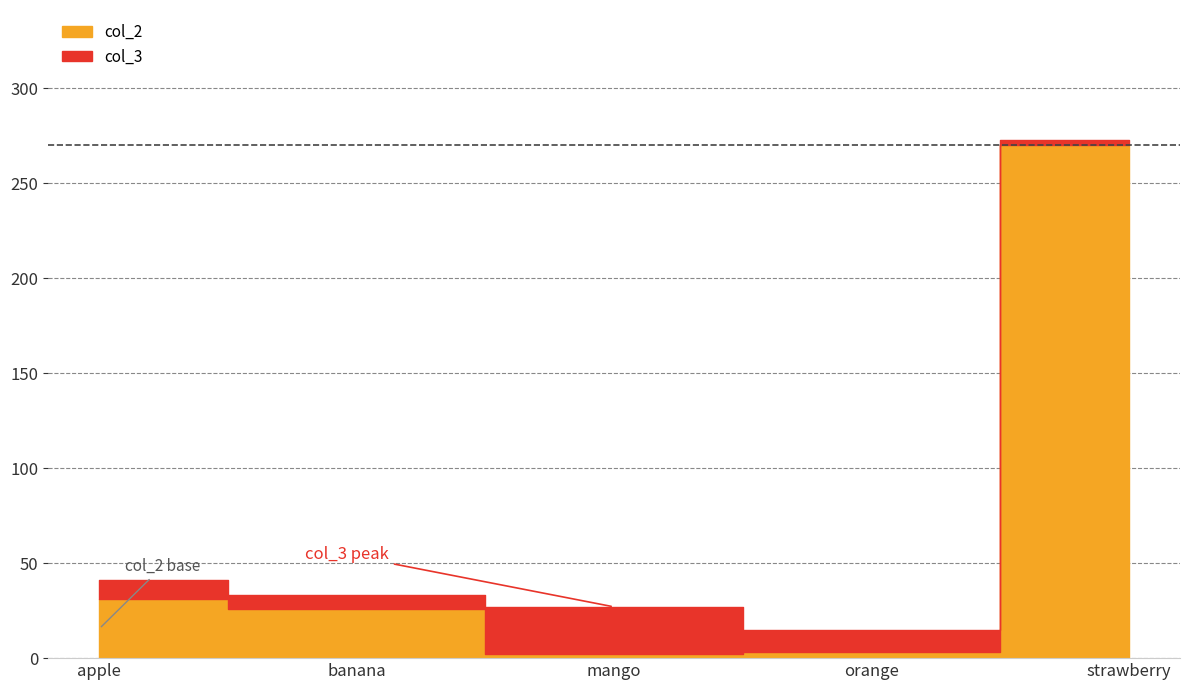

What is the highest value of the col_3 series?

25